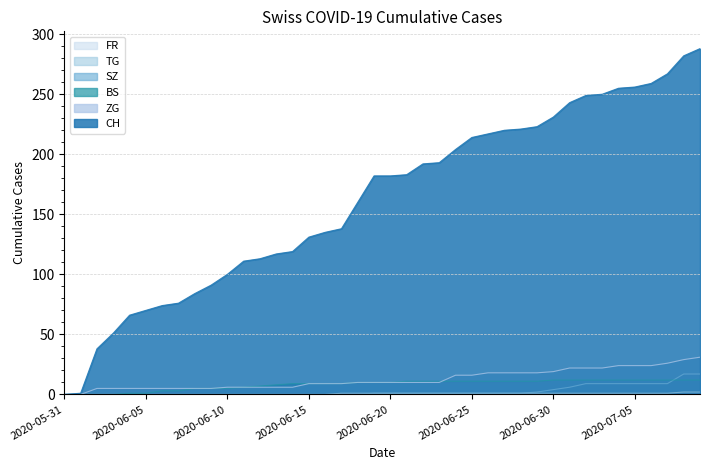

Does the chart have visible grid lines?

Yes